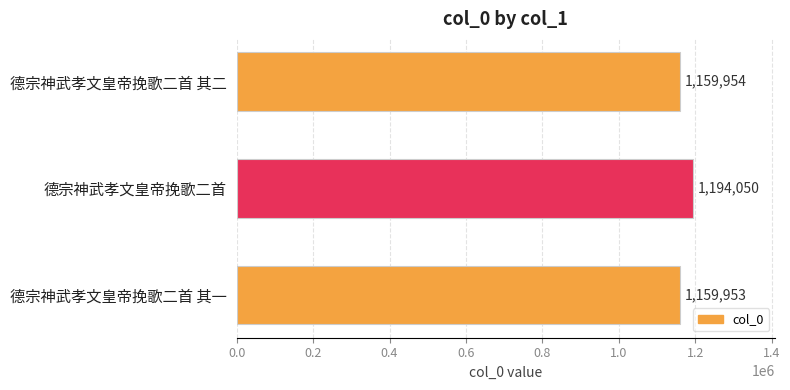

List the labels in order of value, largest first.

德宗神武孝文皇帝挽歌二首, 德宗神武孝文皇帝挽歌二首 其二, 德宗神武孝文皇帝挽歌二首 其一